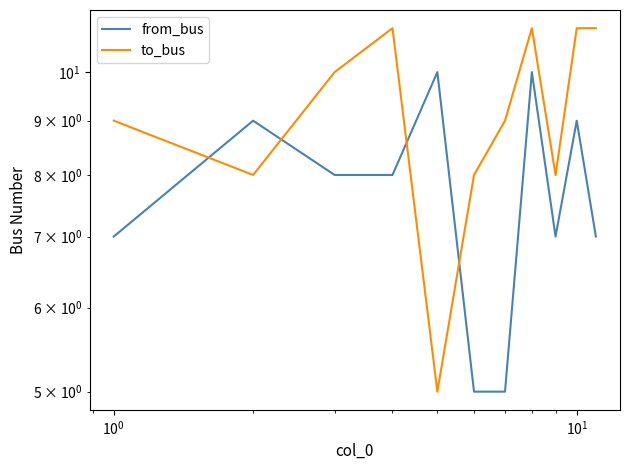

What is the difference between the maximum and minimum values in the to_bus series?

6